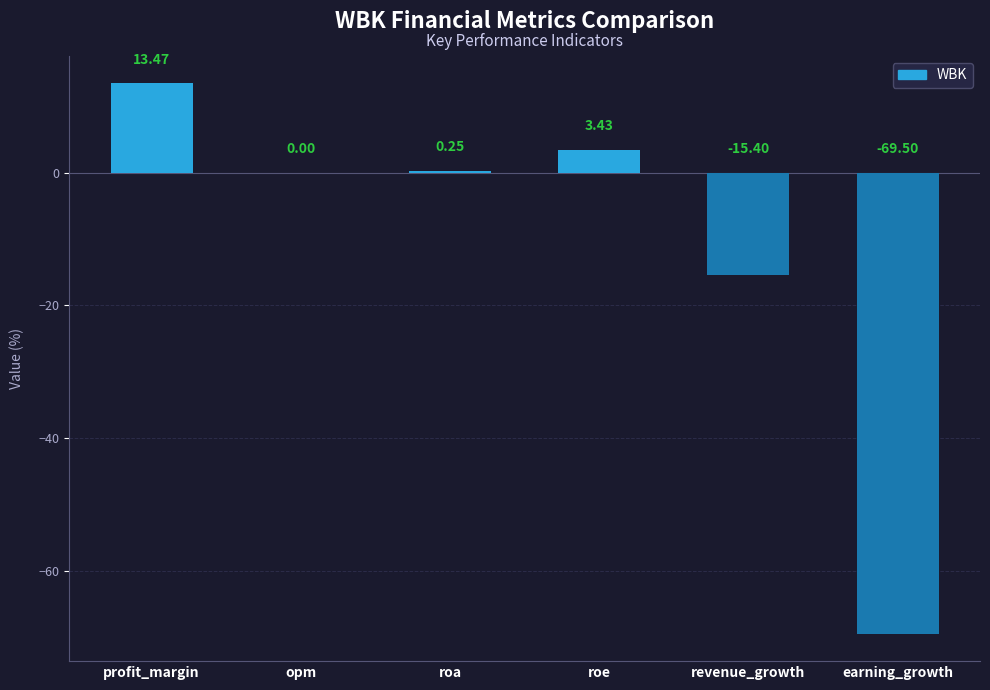

At which category does the chart reach its peak across all series?

profit_margin